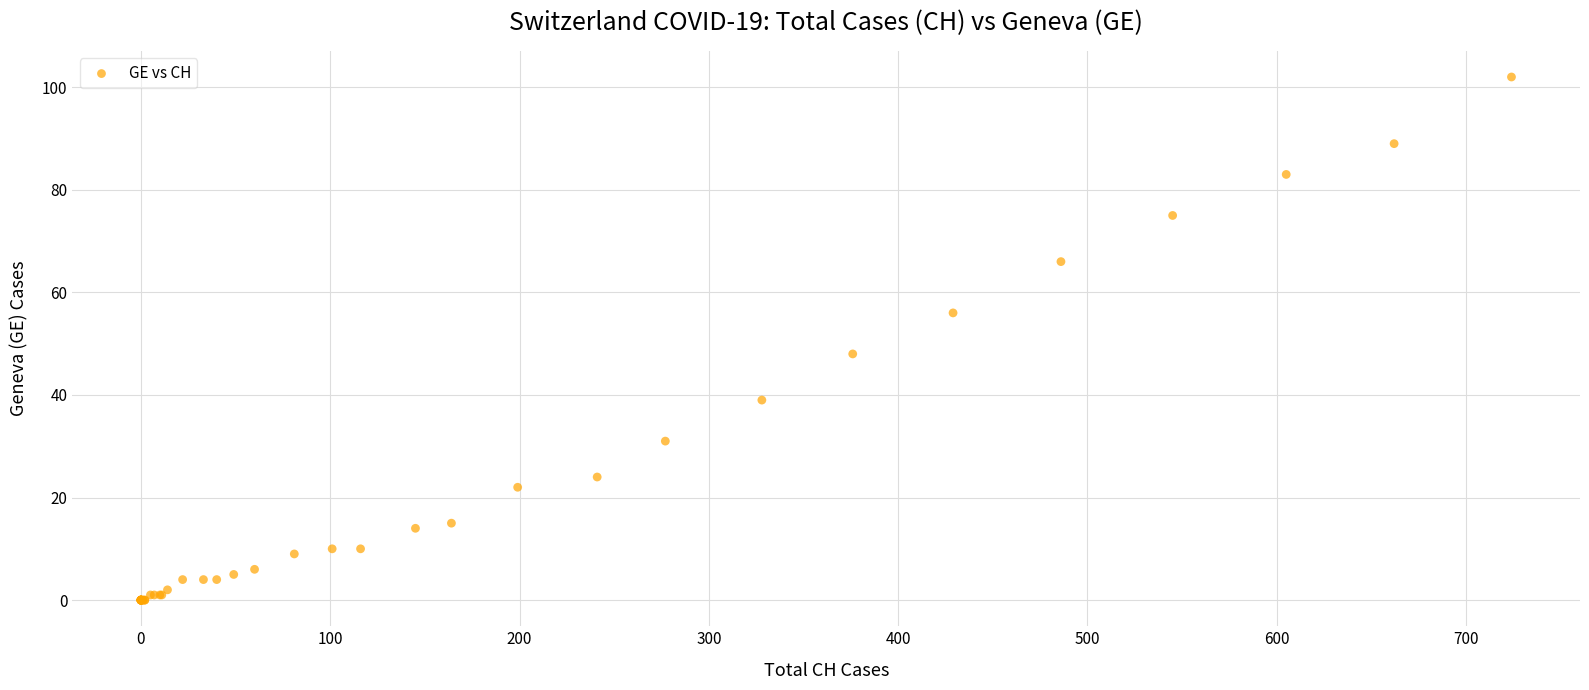

What Y value in the scatter plot is closest to 51?

48